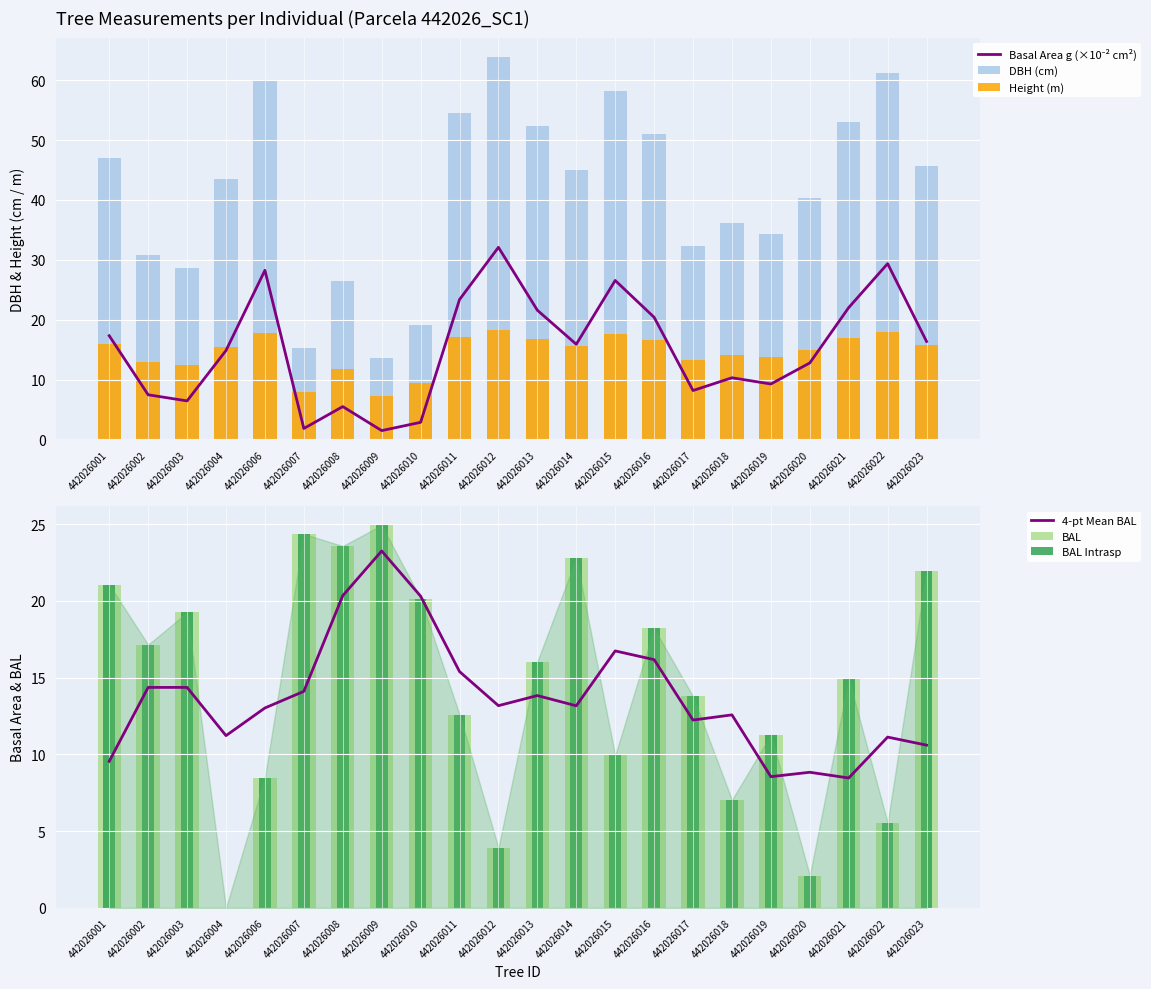

What is the maximum value for Basal Area g (×10⁻² cm²)?

32.1